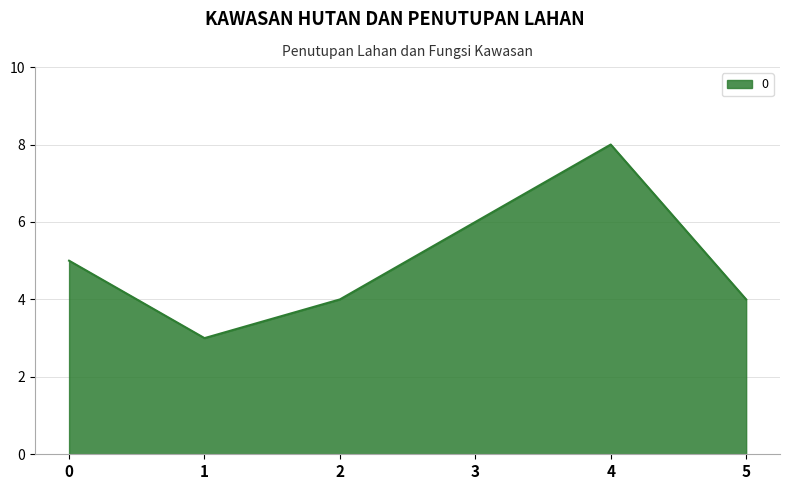

What is the change in value from 3 to 5?

-2